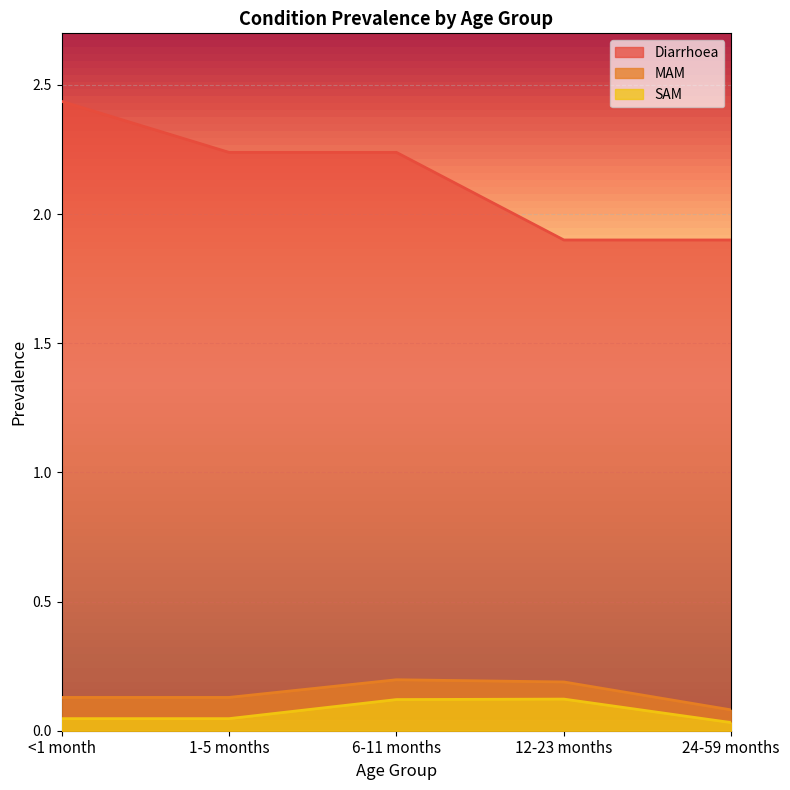

Rank the categories by MAM value from highest to lowest.

6-11 months, 12-23 months, <1 month, 1-5 months, 24-59 months